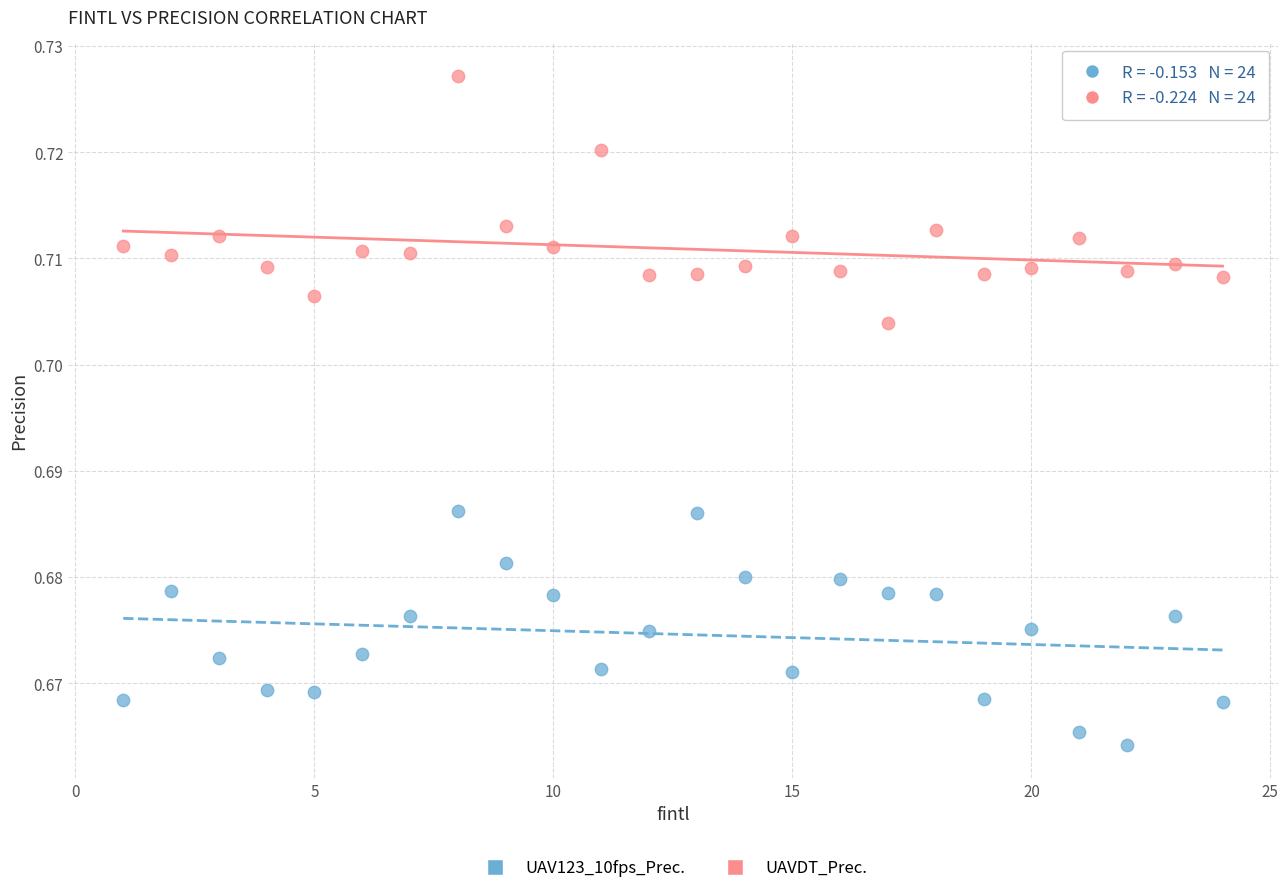

Which series contains the lowest Y value?

UAV123_10fps_Prec.